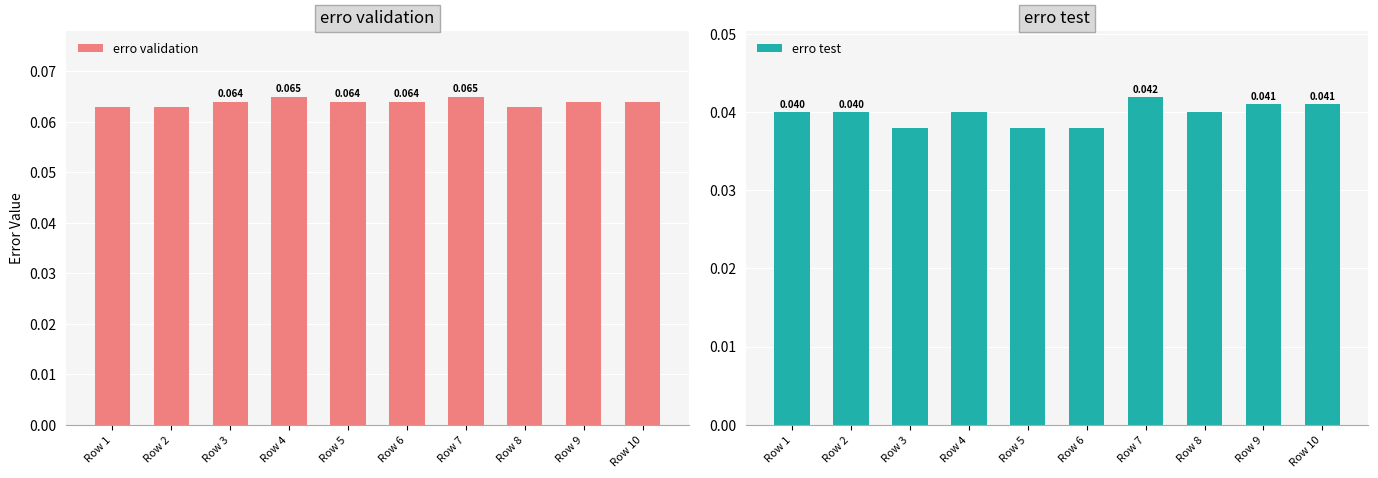

Which category has the highest value in the erro validation series?

Row 4